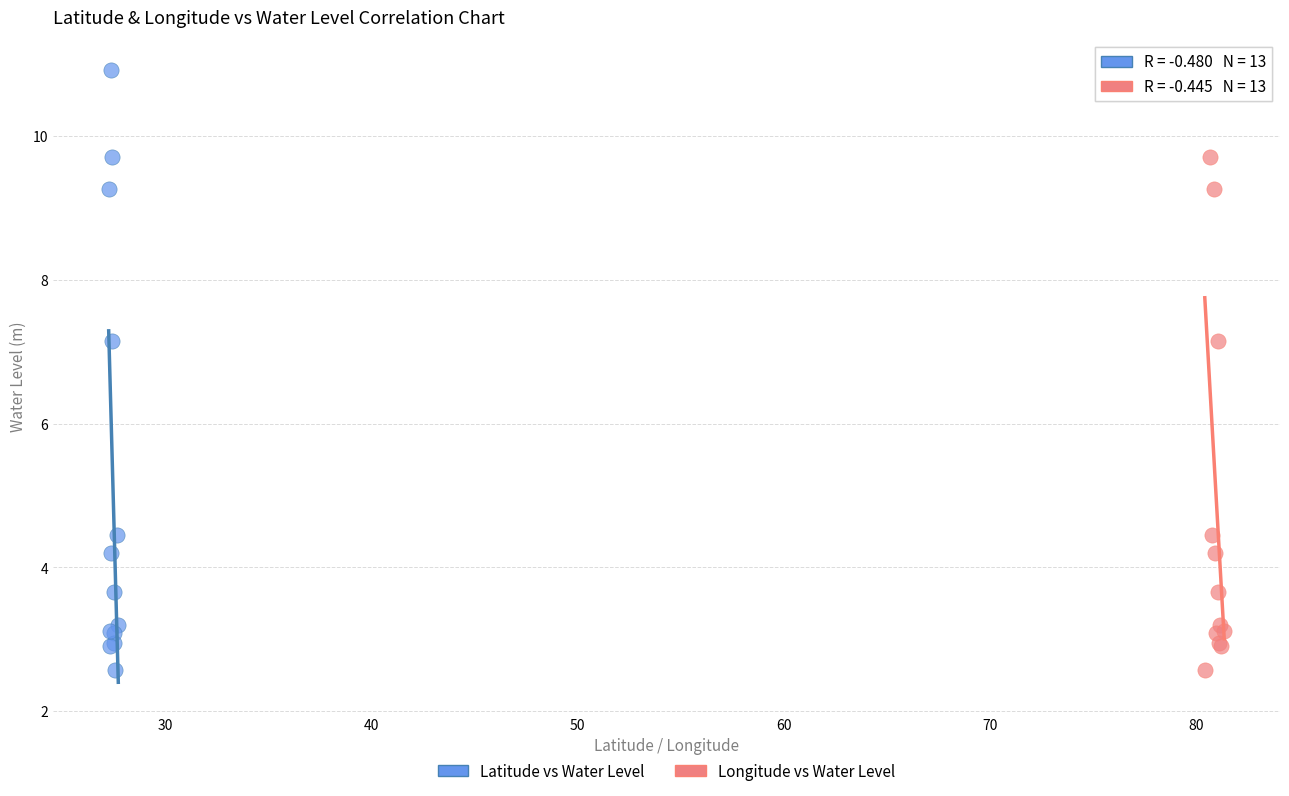

What are all the series names shown in the legend?

Latitude vs Water Level, Longitude vs Water Level